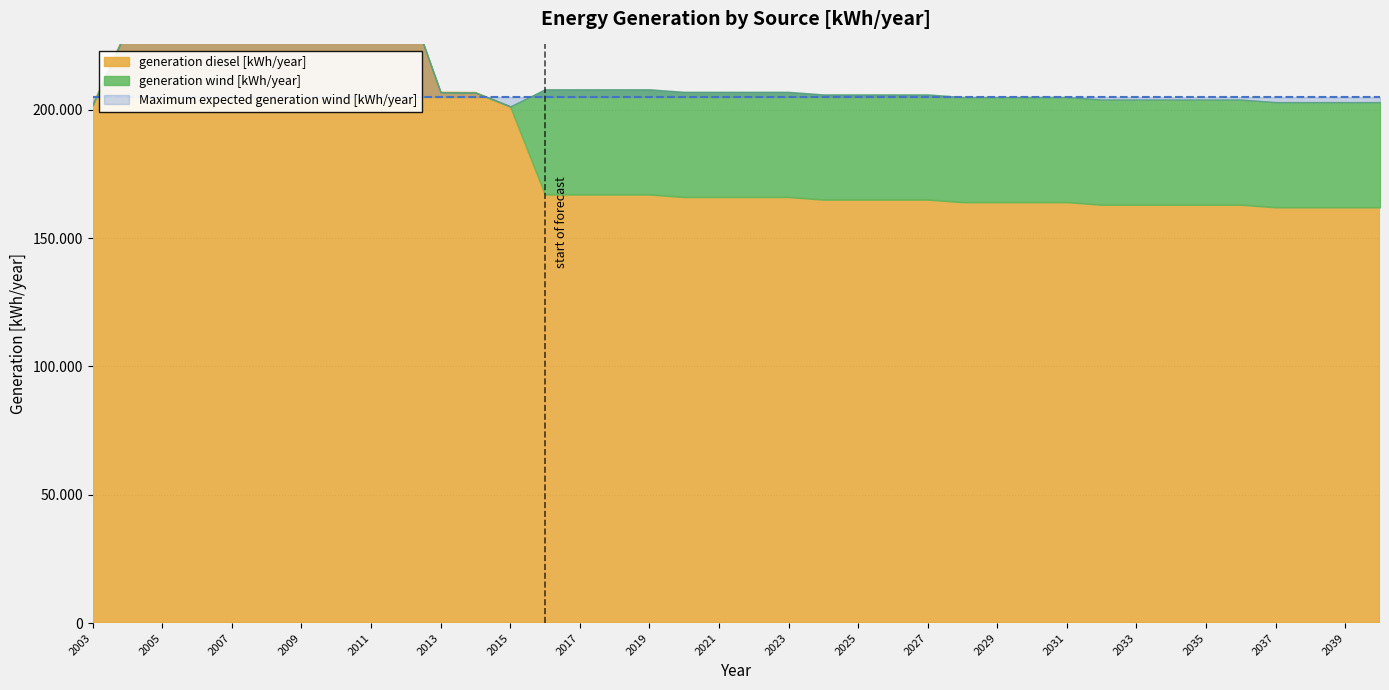

Is the value of Maximum expected generation wind [kWh/year] at 2025 greater than the value of generation diesel [kWh/year] at 2024?

Yes